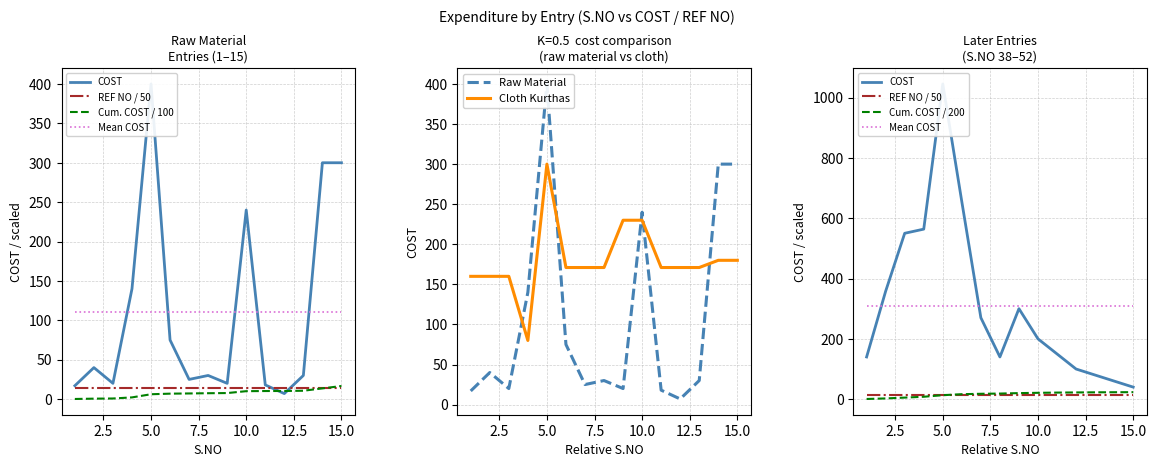

True or false: Cloth Kurthas has a value of 89 at 15.0.

False